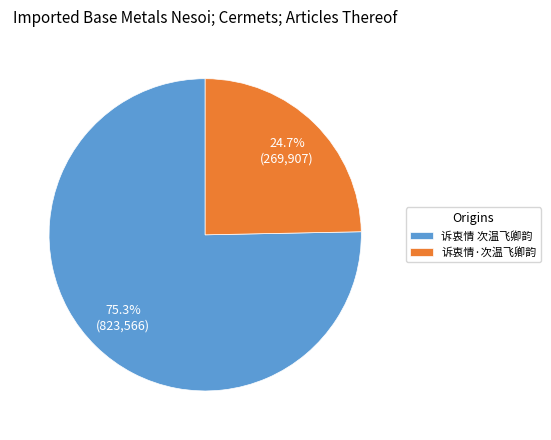

What is the majority slice?

诉衷情 次温飞卿韵